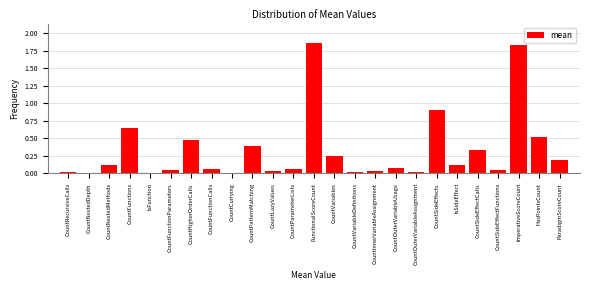

Is it true that the value at CountFunctionParameters is 0.0?

True